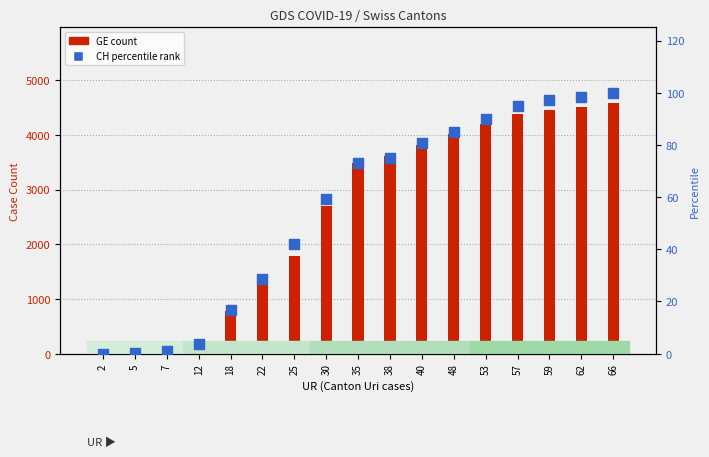

Is the value of GE at 40 greater than the value of CH percentile at 35?

Yes